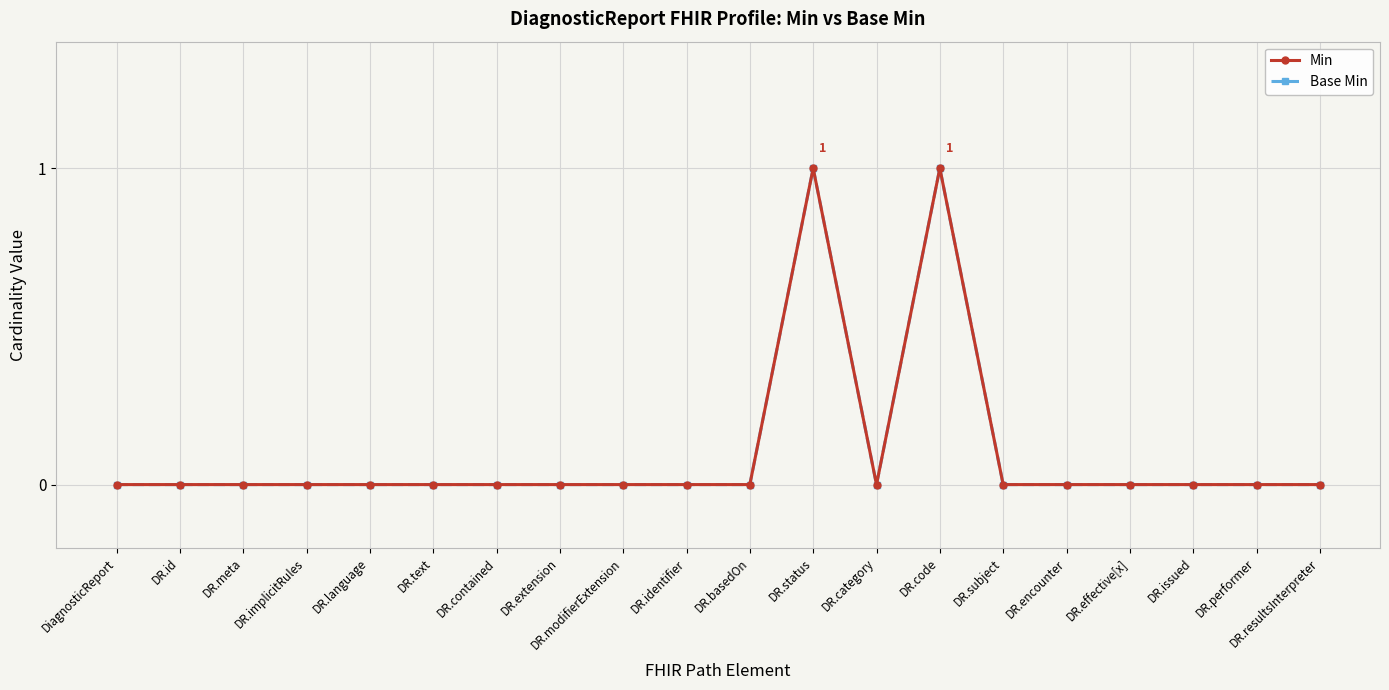

Is this an area chart (filled region under the line)?

No